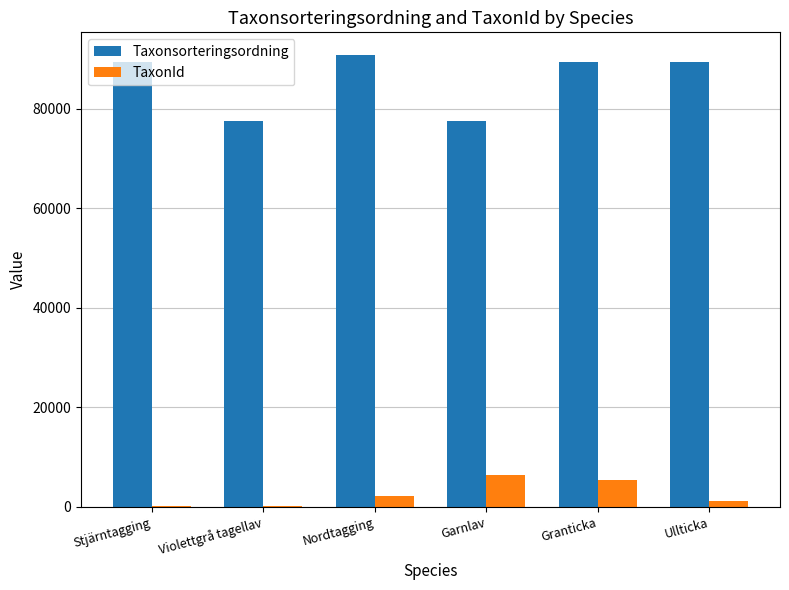

Which series changed the most between Stjärntagging and Violettgrå tagellav?

Taxonsorteringsordning